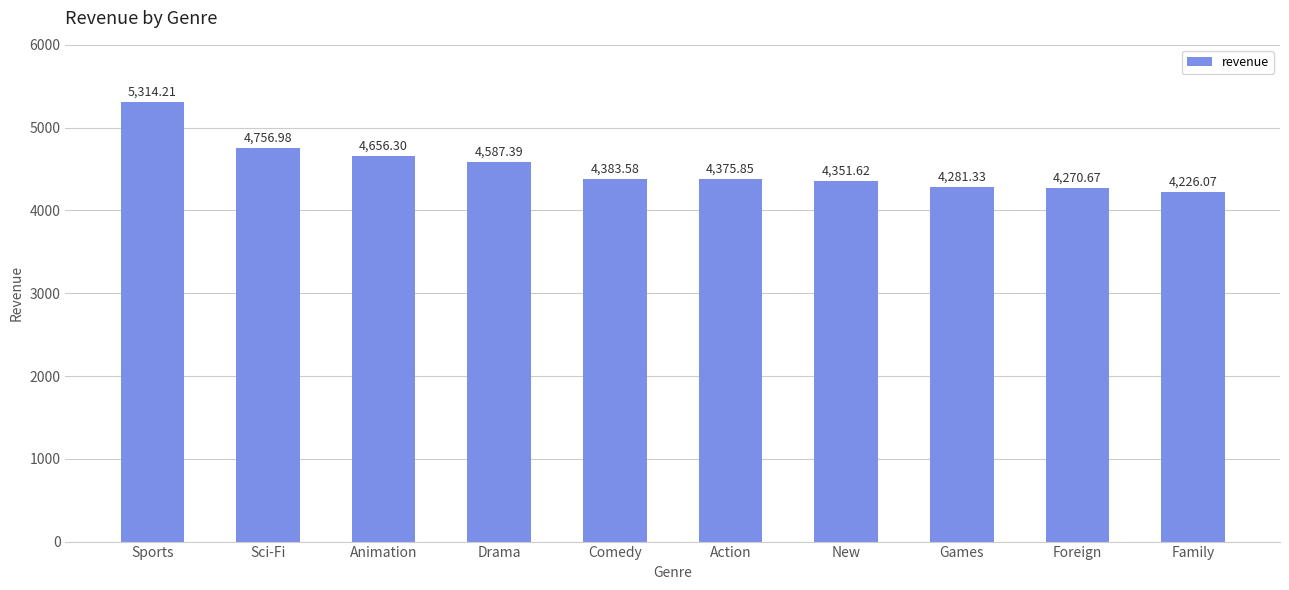

Reading left to right, what are all the values shown in this chart?

Sports=5314.2	Sci-Fi=4757.0	Animation=4656.3	Drama=4587.4	Comedy=4383.6	Action=4375.9	New=4351.6	Games=4281.3	Foreign=4270.7	Family=4226.1